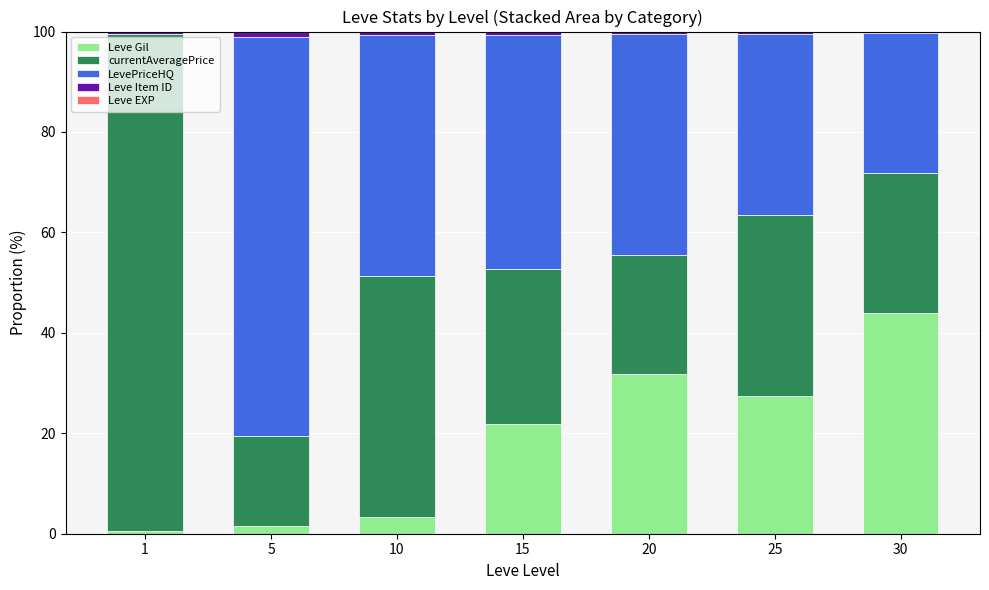

What is the maximum value for Leve Gil?

43.9